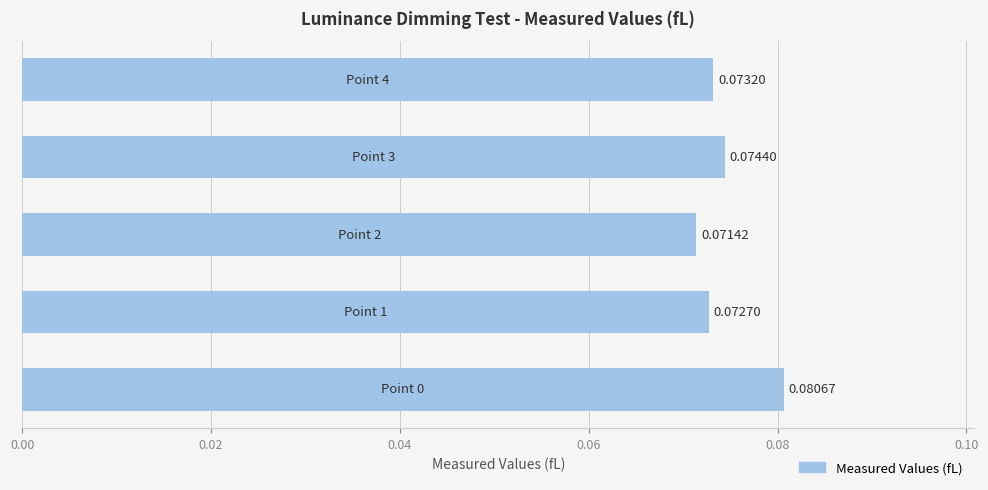

Count the number of data series in this chart.

1